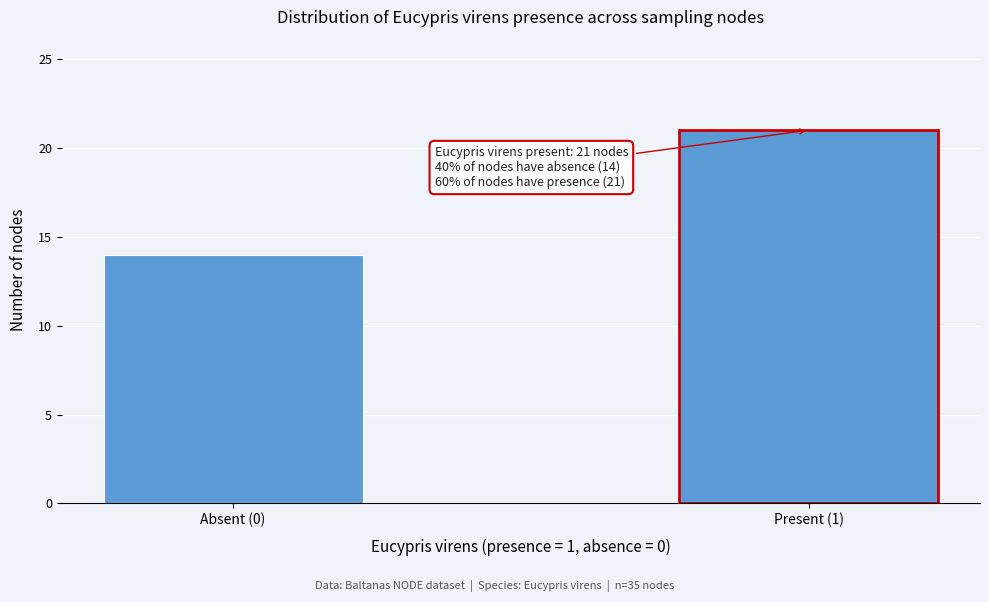

Reading left to right, transcribe all the data shown in this chart.

Absent (0)=14	Present (1)=21